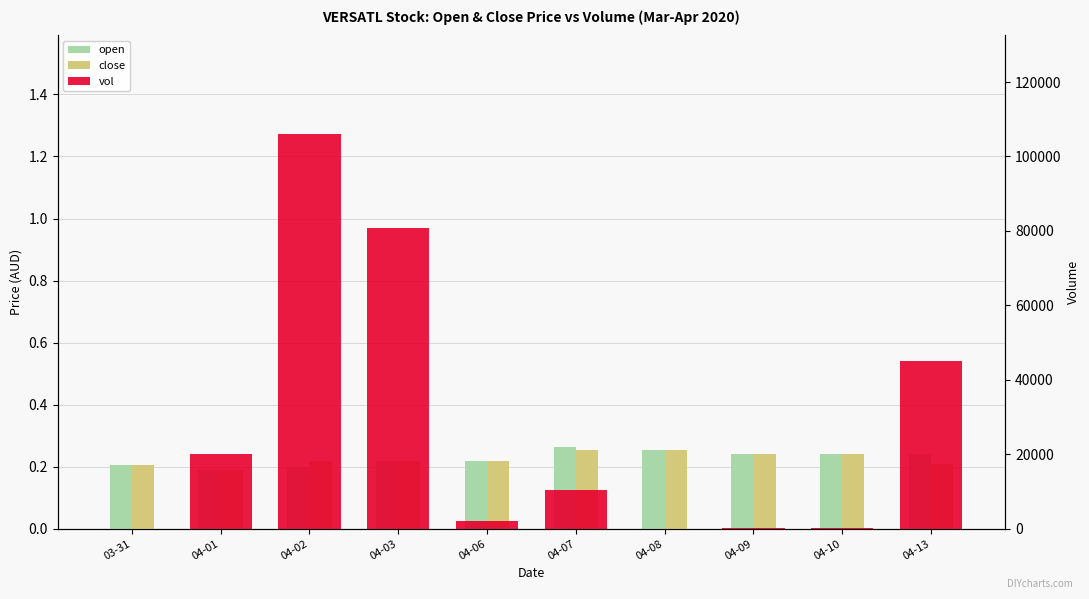

What is the sum of all open values?

2.3